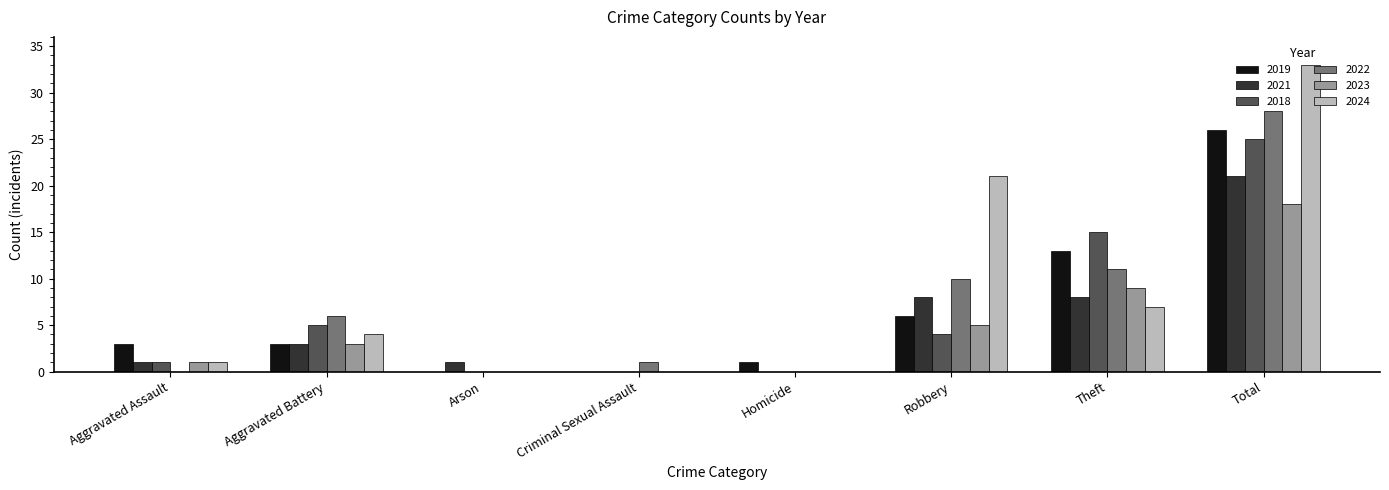

At which category is the sum across all series the highest?

Total